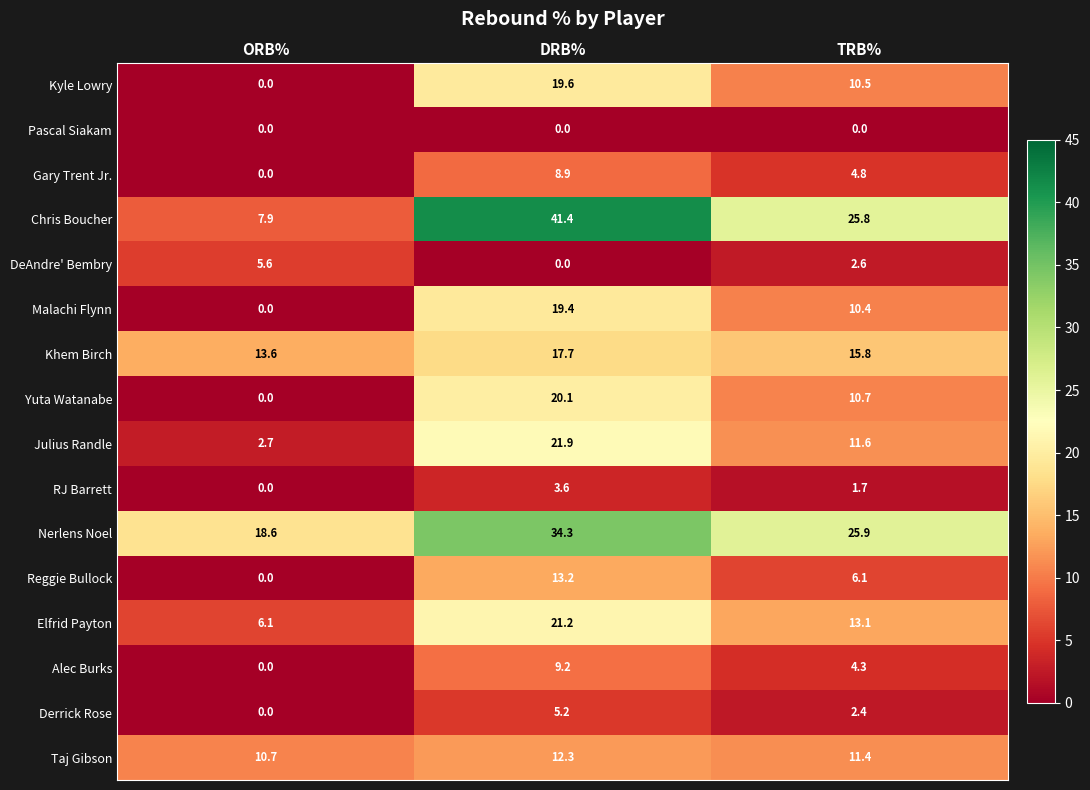

At which label is Khem Birch closest to 15?

TRB%